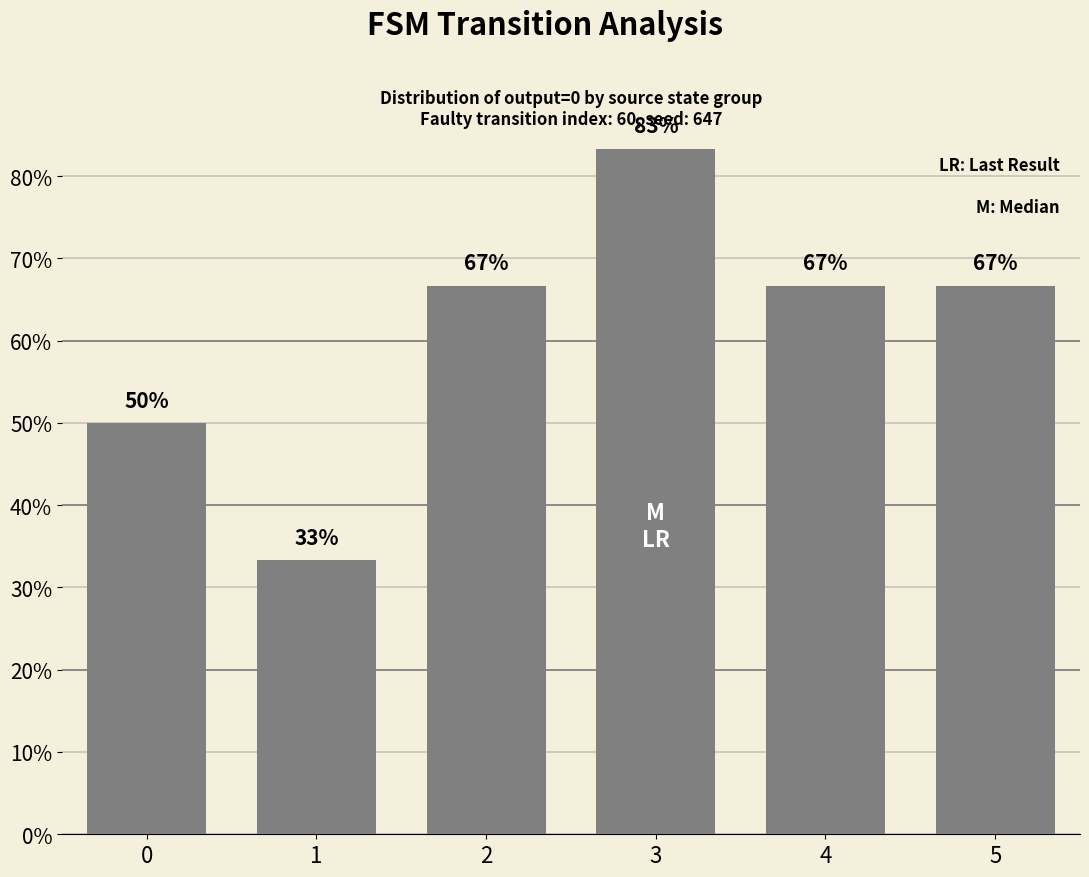

The chart shows a value of 97.6 at 4. True or false?

False